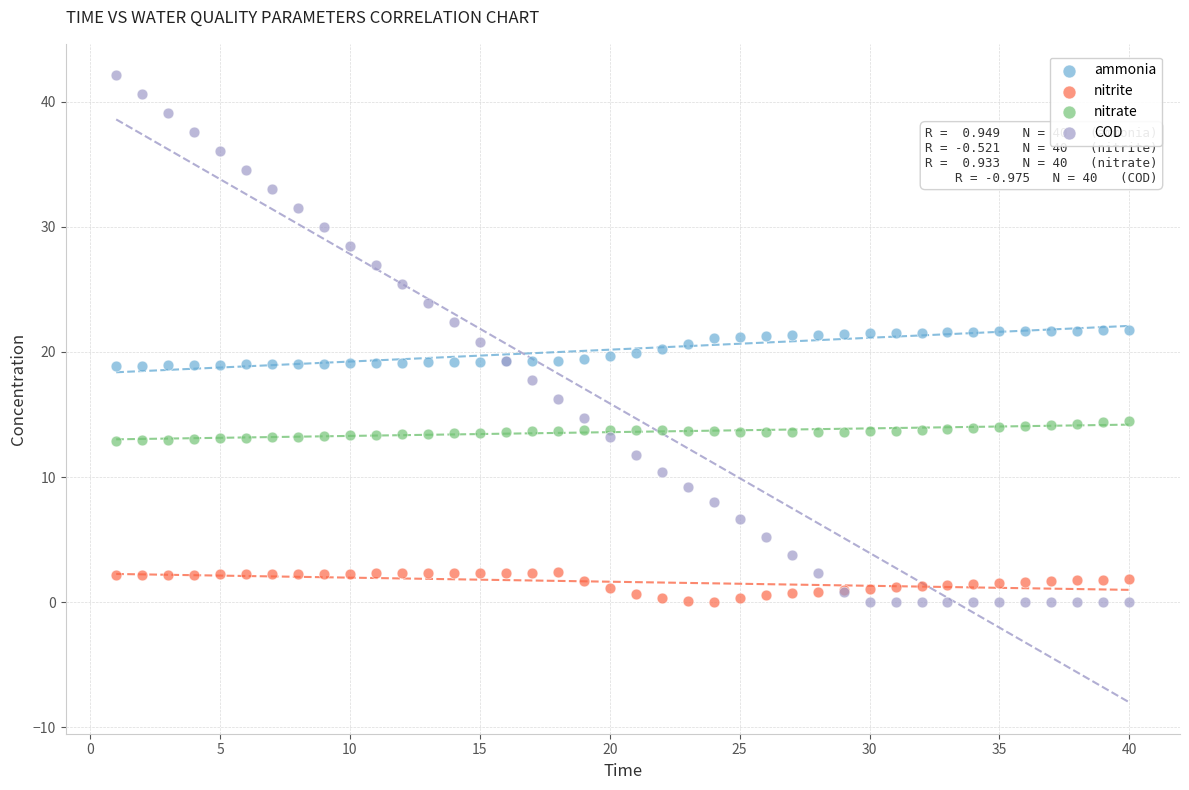

Which series has the widest spread of Y values?

COD